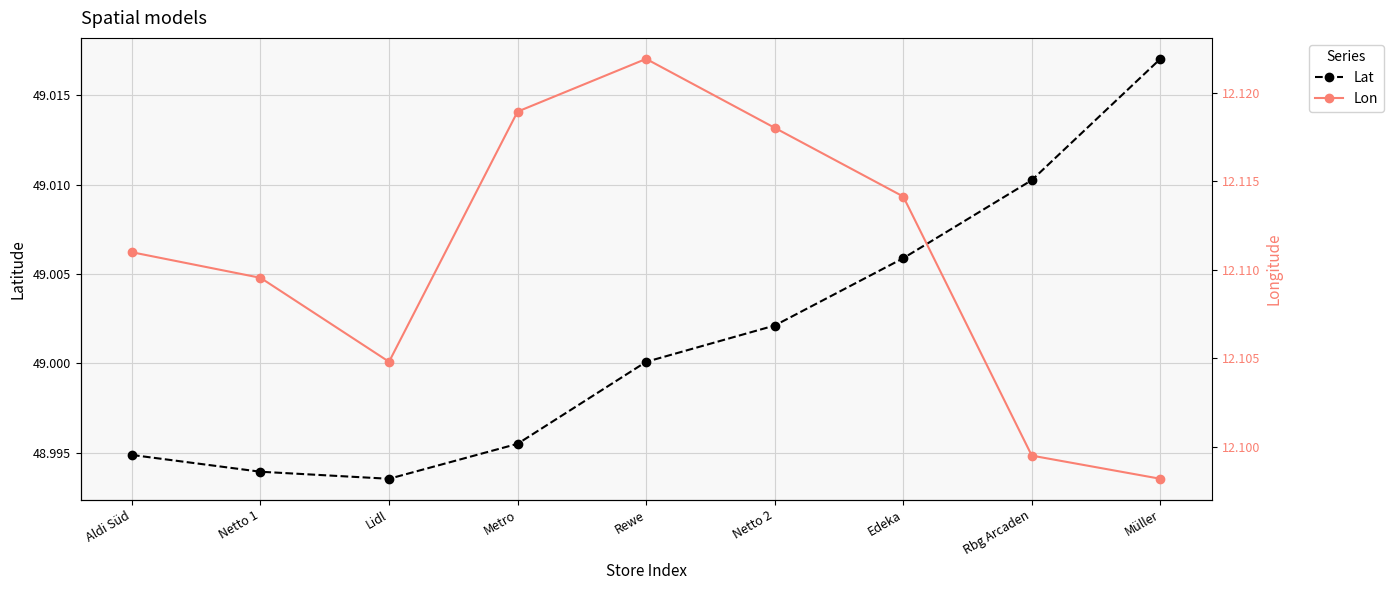

True or false: Lat has more than 2 interior local peaks.

False